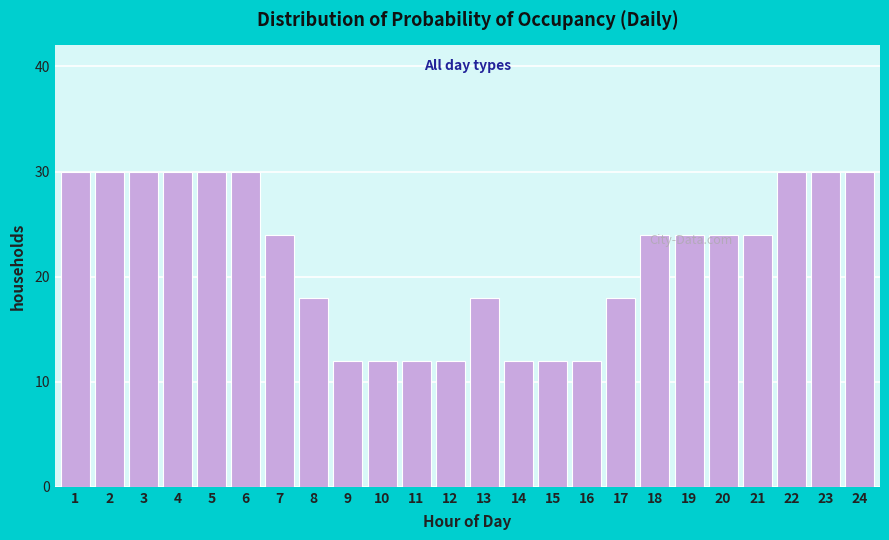

What is the smallest value displayed?

12